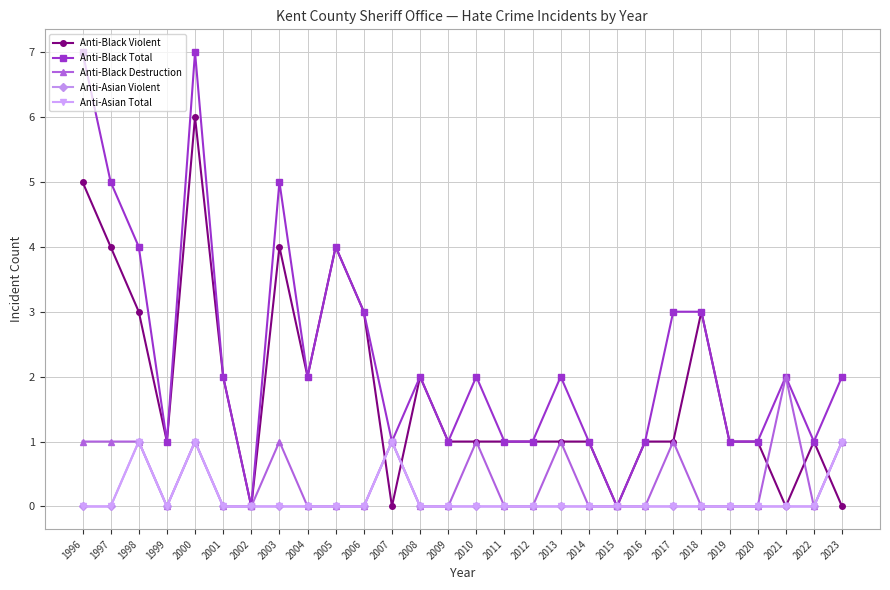

Does the chart have visible grid lines?

Yes